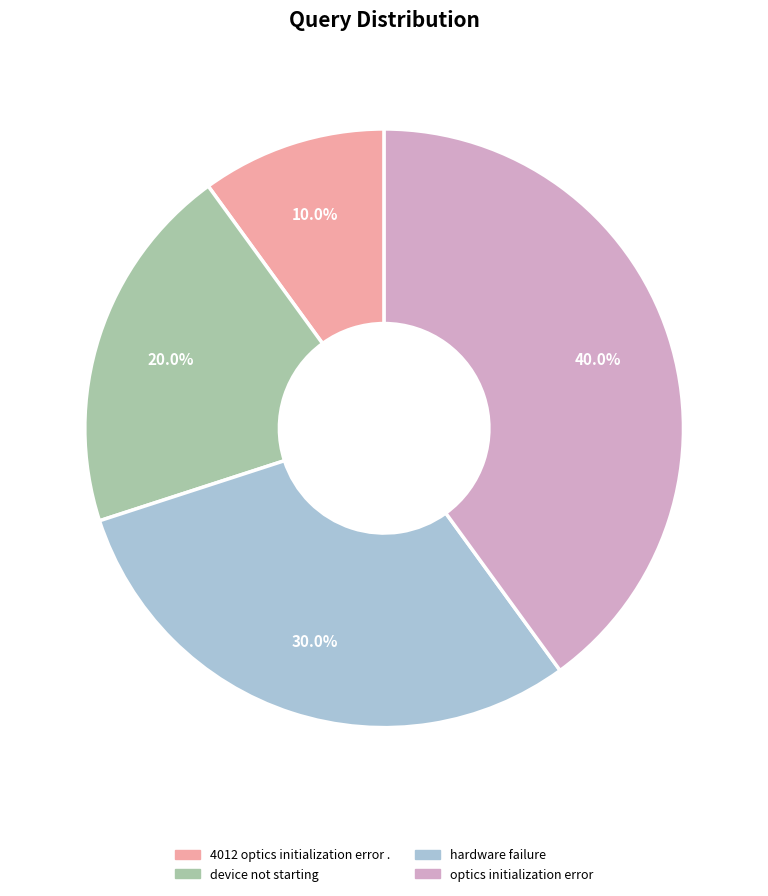

Between optics initialization error and 4012 optics initialization error ., which is larger?

optics initialization error